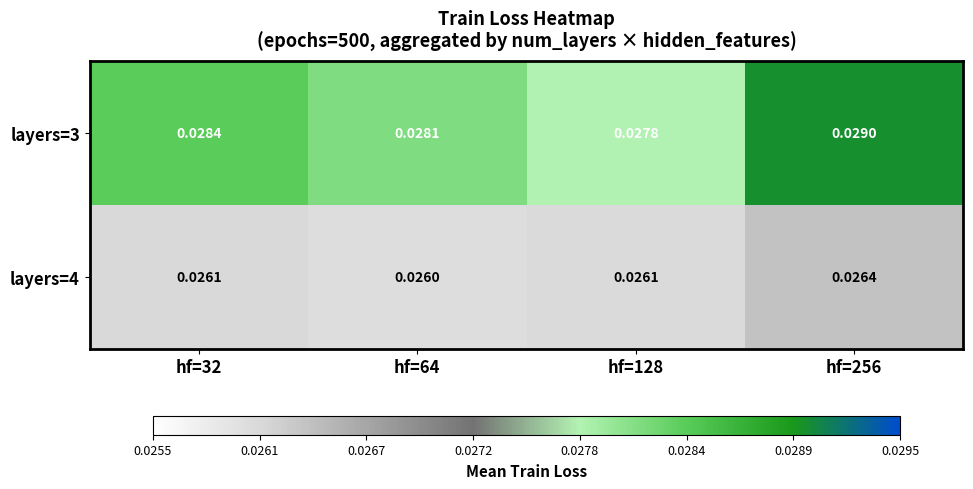

Is the value of layers=3 at hf=64 greater than the value of layers=4 at hf=32?

Yes